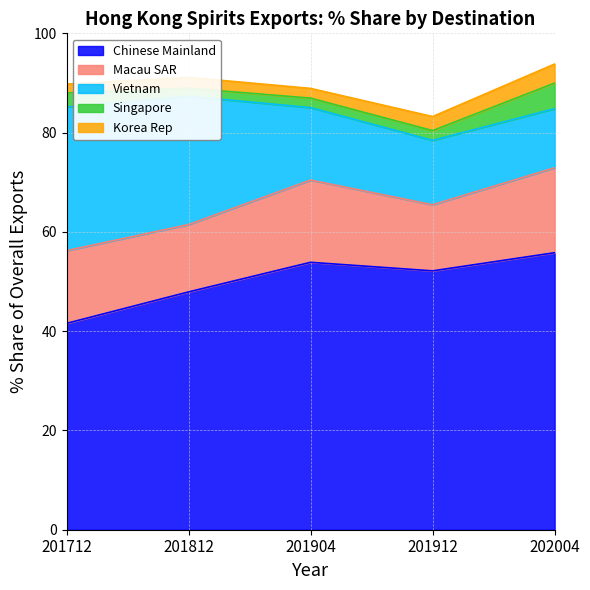

Count the number of data series in this chart.

5